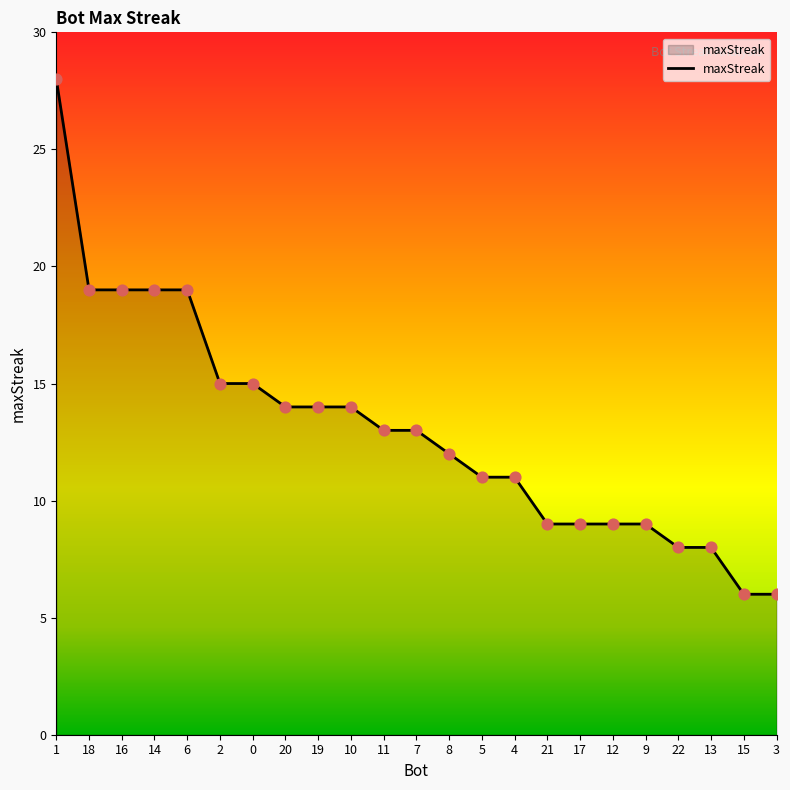

Between 15 and 19, which is larger?

19